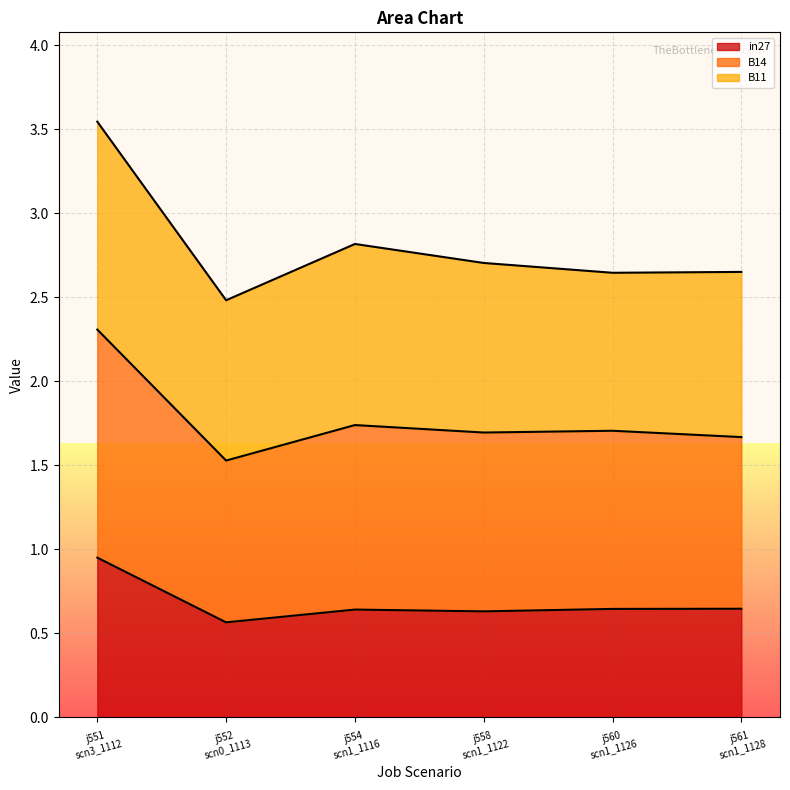

What value does the B14 series have at j558 scn1_1122?

1.7